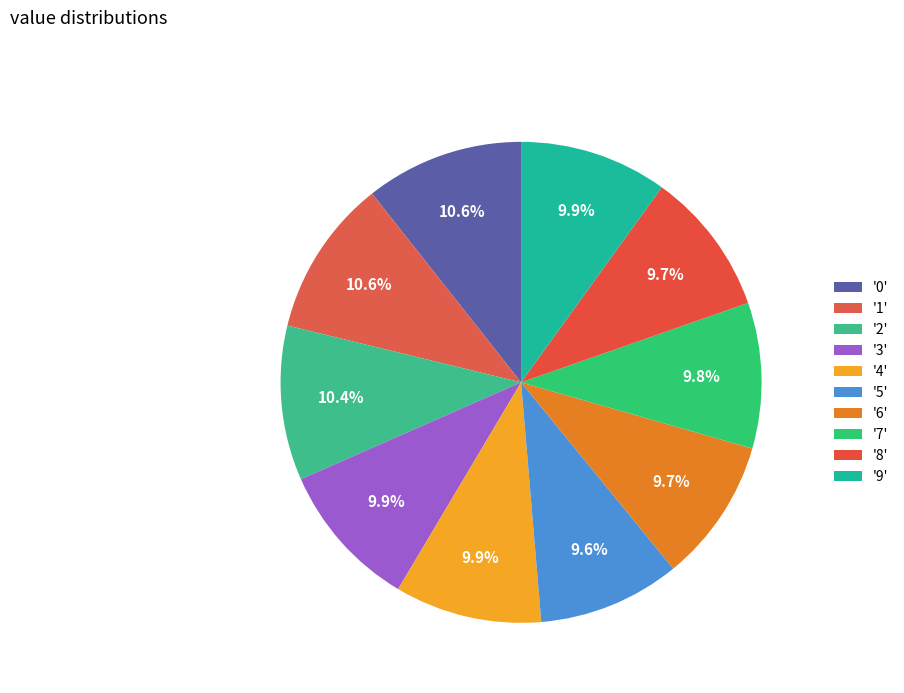

Count the number of slices in the pie.

10